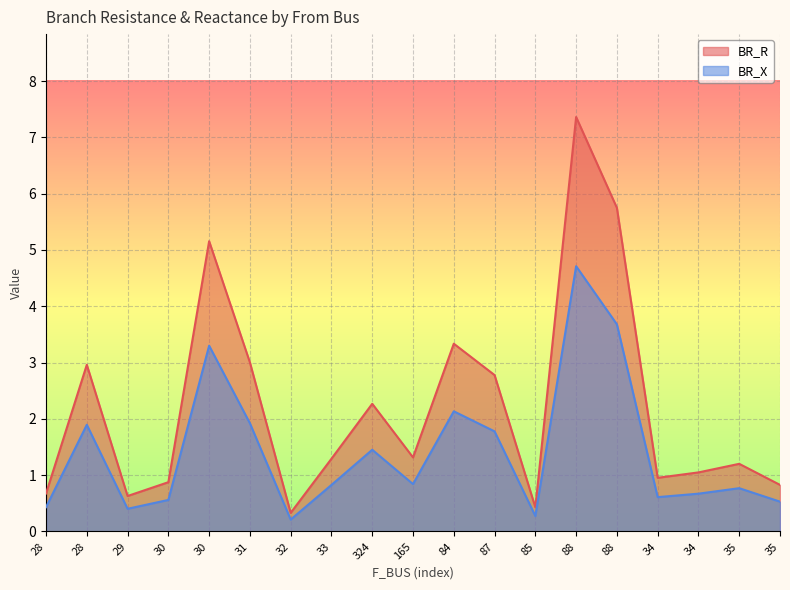

What is the lowest value of the BR_X series?

0.2